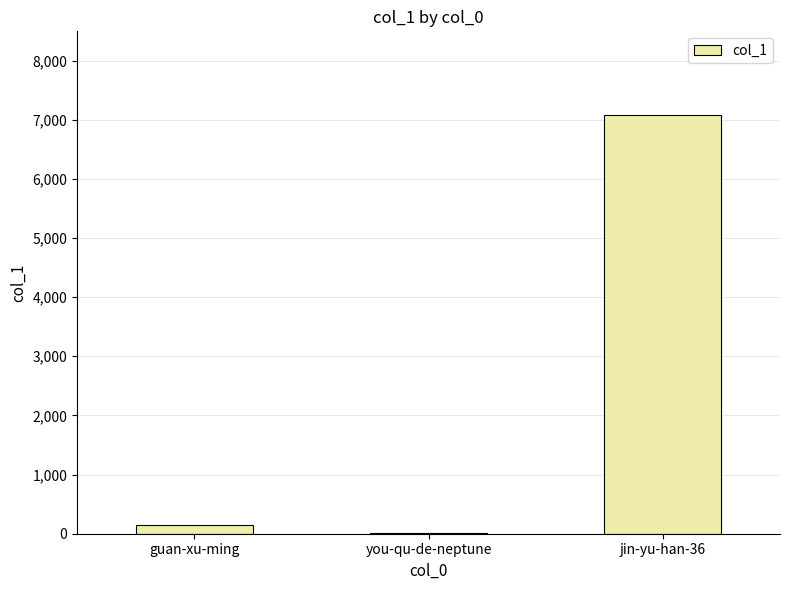

What is the difference between the values at guan-xu-ming and you-qu-de-neptune?

147